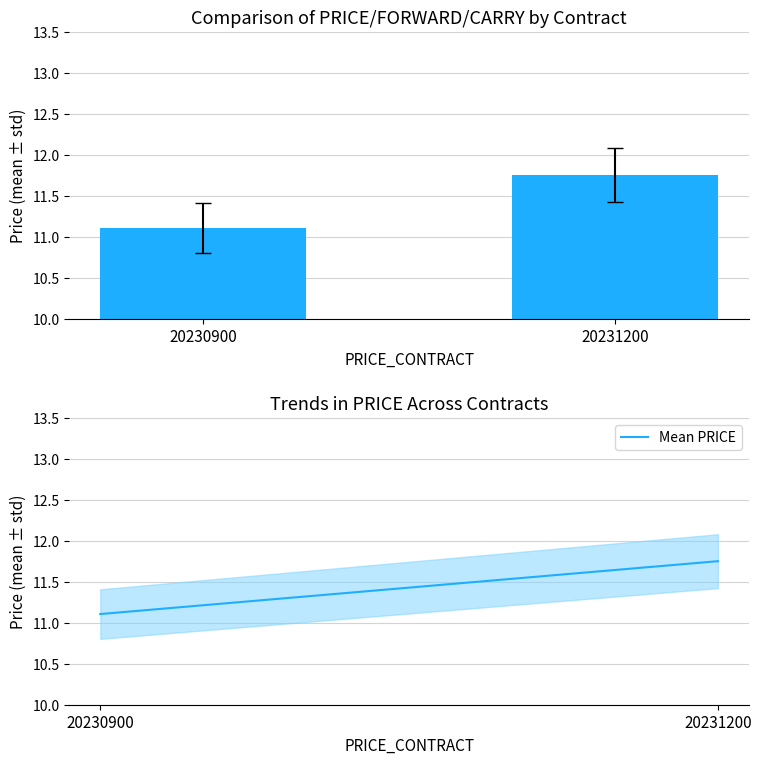

How many bars are there in total?

2